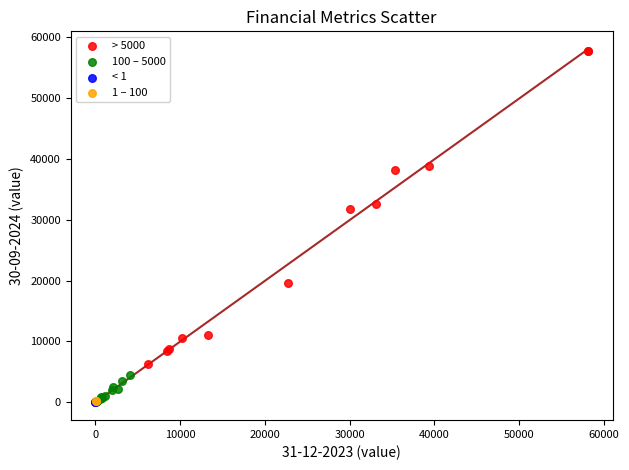

What are all the series names shown in the legend?

> 5000, 100 – 5000, < 1, 1 – 100